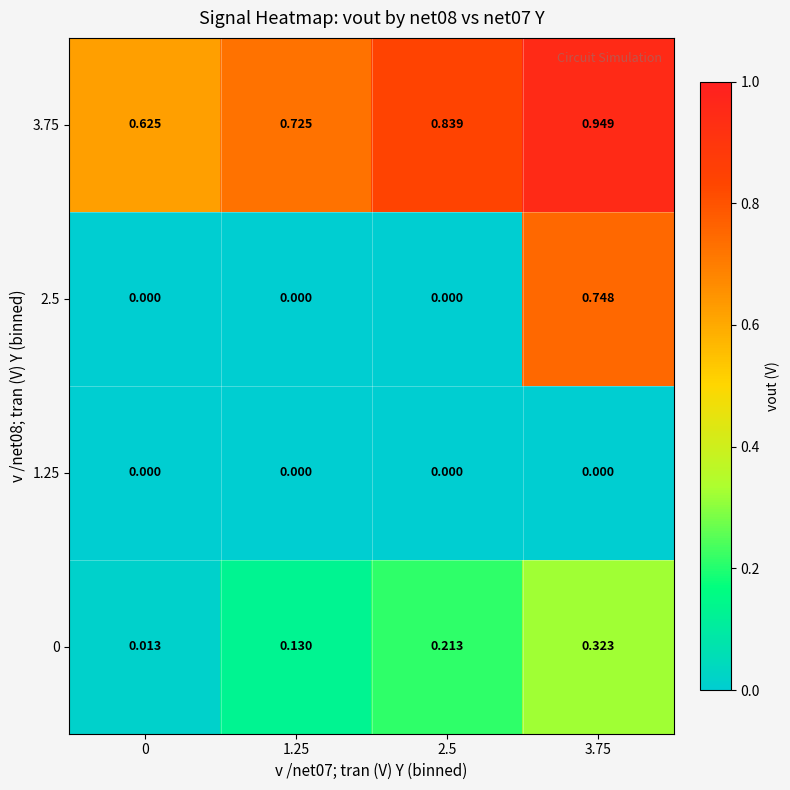

Which has a higher value, 2.5 or 3.75?

3.75